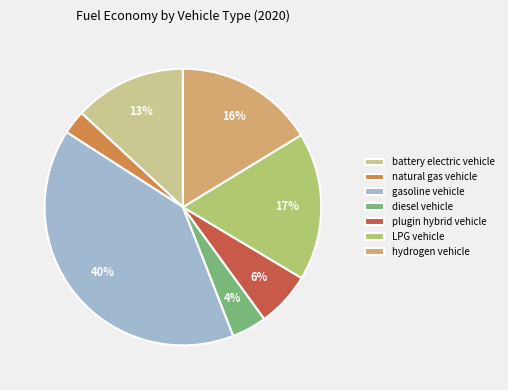

Rank the categories by value from lowest to highest.

natural gas vehicle, diesel vehicle, plugin hybrid vehicle, battery electric vehicle, hydrogen vehicle, LPG vehicle, gasoline vehicle